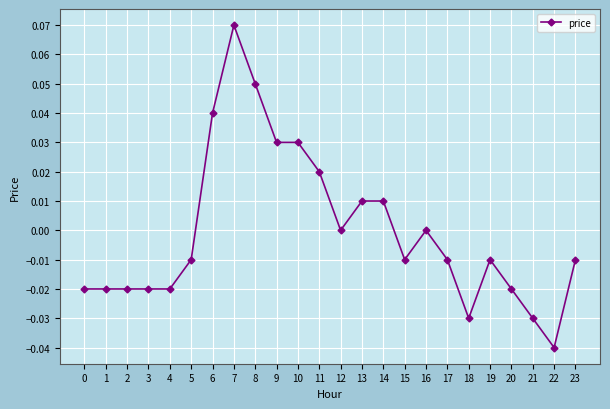

The value at 16 is 0.0. True or false?

True